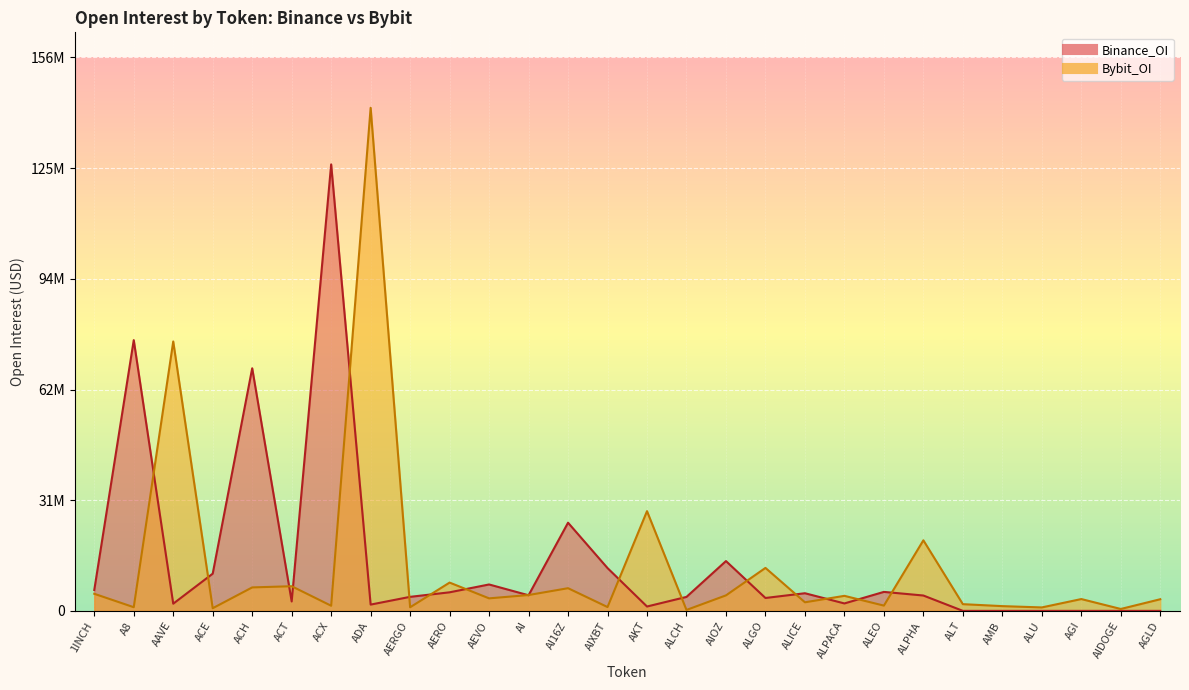

In Binance_OI, how many points are higher than both neighbors (excluding endpoints)?

8